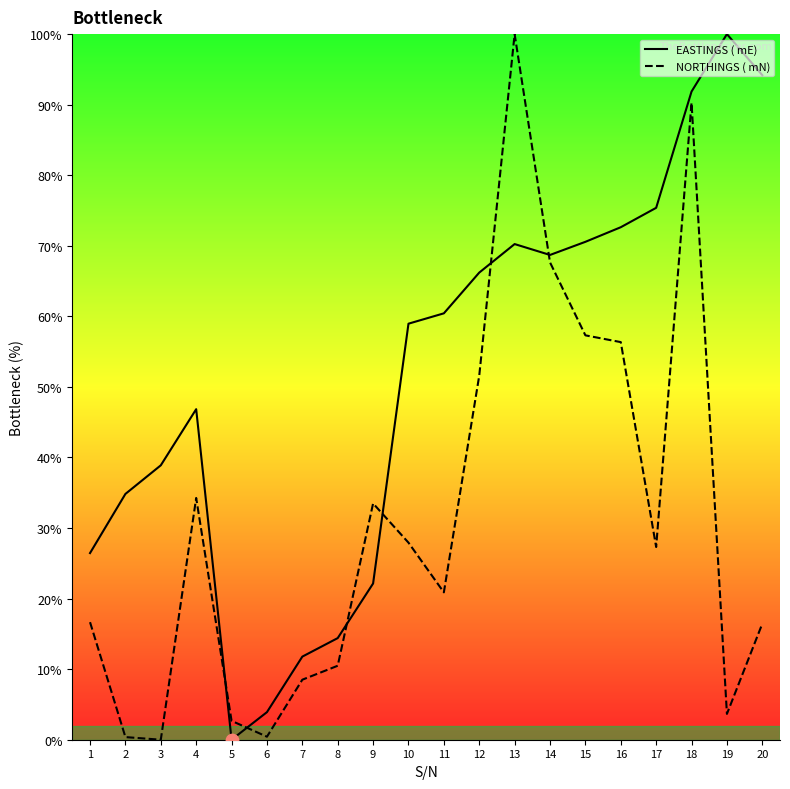

Which series contains the highest Y value?

EASTINGS ( mE)